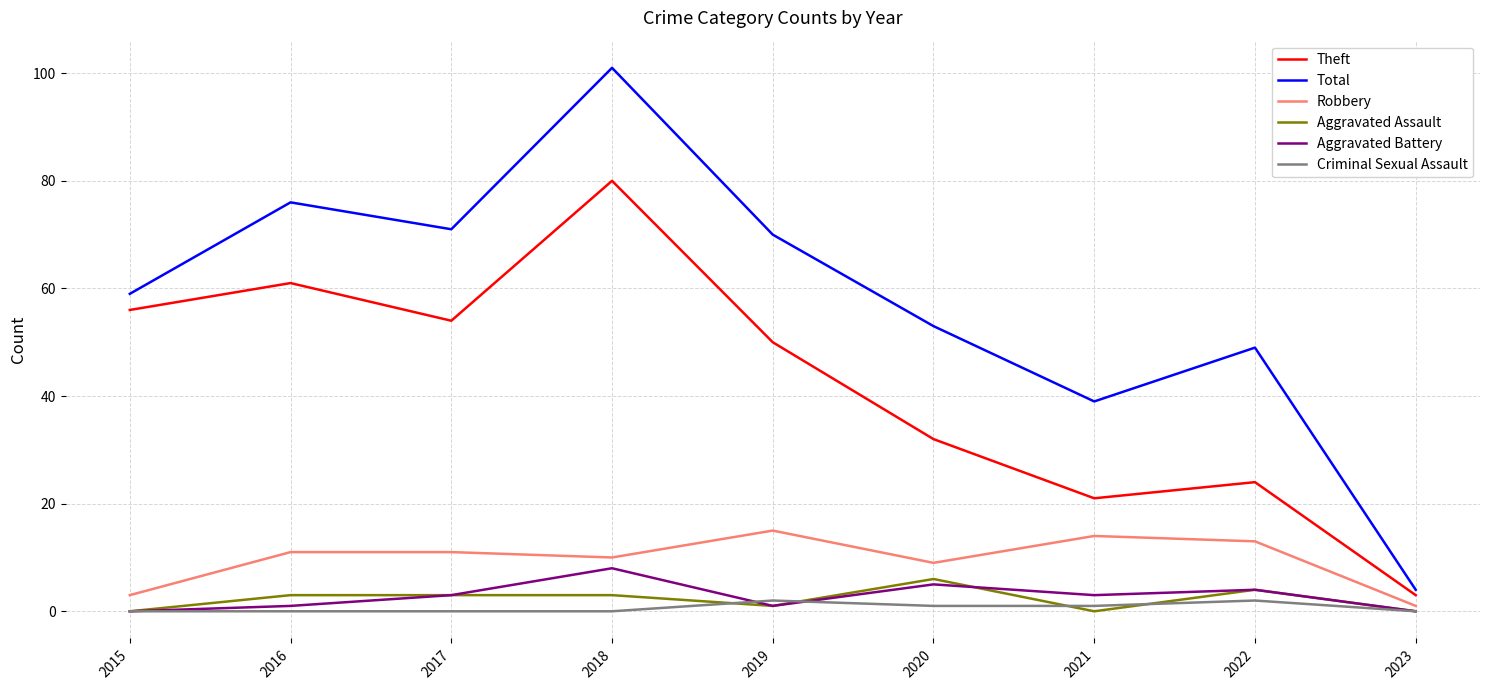

Does the chart display data point markers on the line(s)?

No